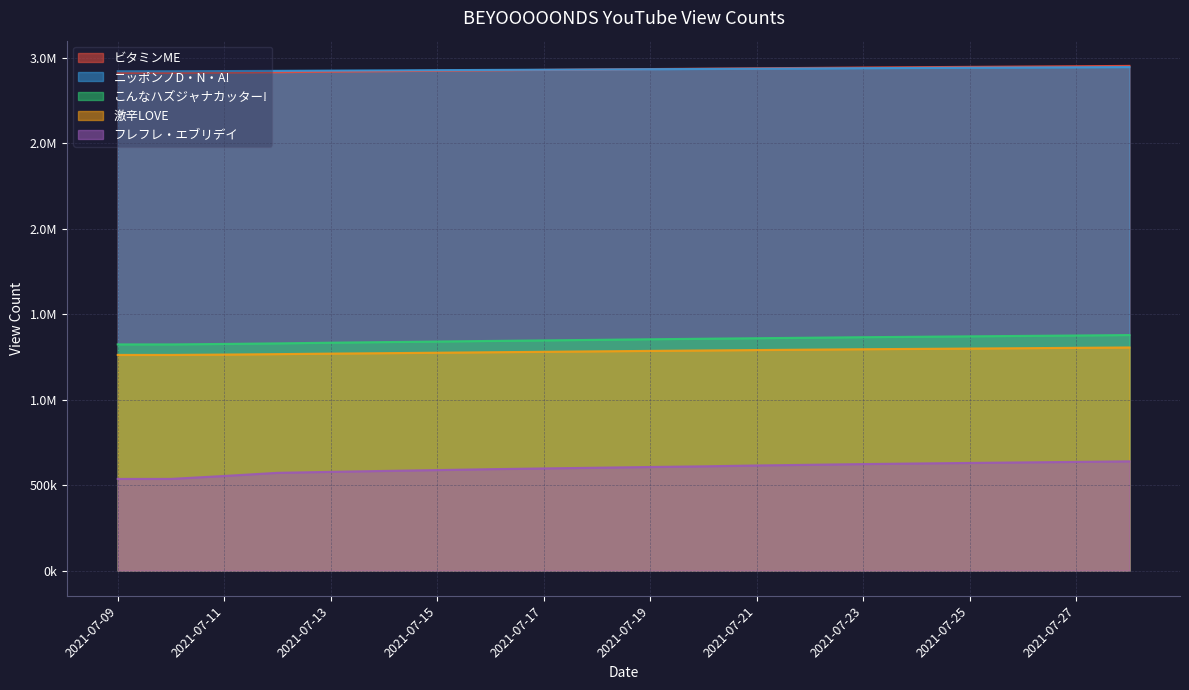

What are all the series names shown in the legend?

ビタミンME, ニッポンノD・N・A!, こんなハズジャナカッター!, 激辛LOVE, フレフレ・エブリデイ